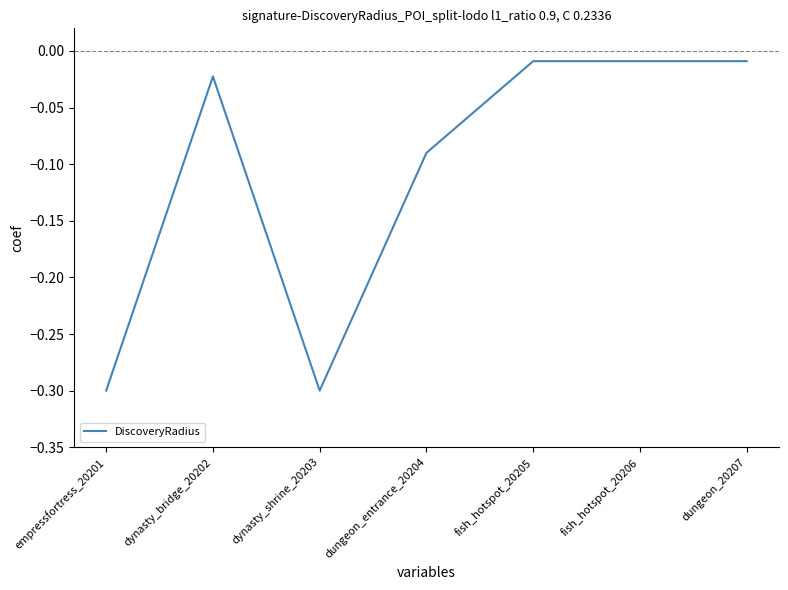

How many distinct data groups are displayed?

1